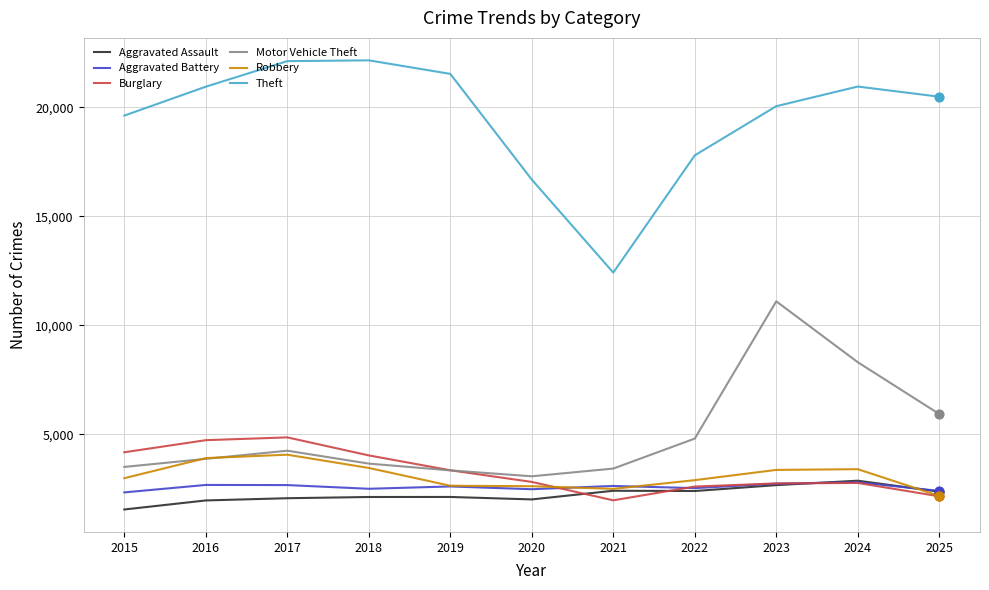

What are all the series names shown in the legend?

Aggravated Assault, Aggravated Battery, Burglary, Motor Vehicle Theft, Robbery, Theft